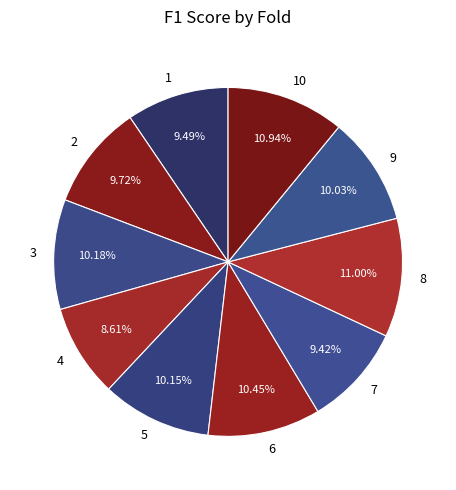

Which slice is the smallest?

4